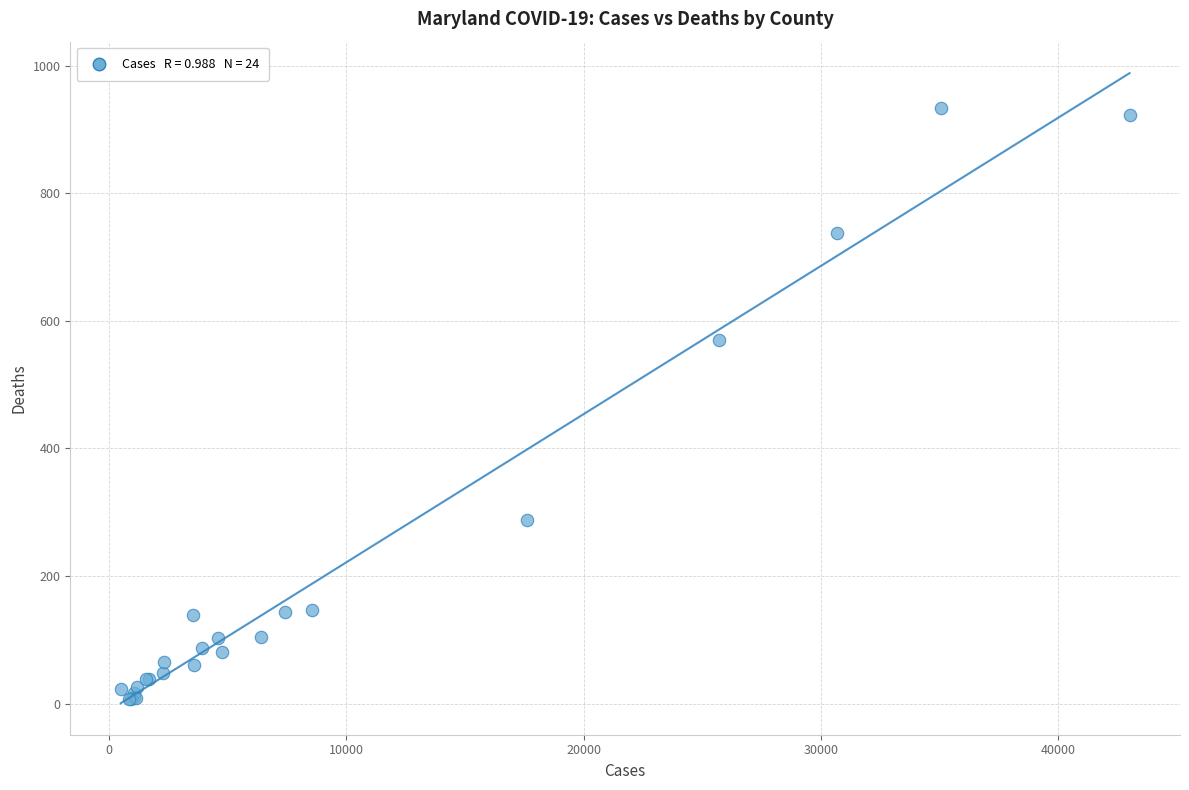

What Y value in the scatter plot is closest to 470?

570